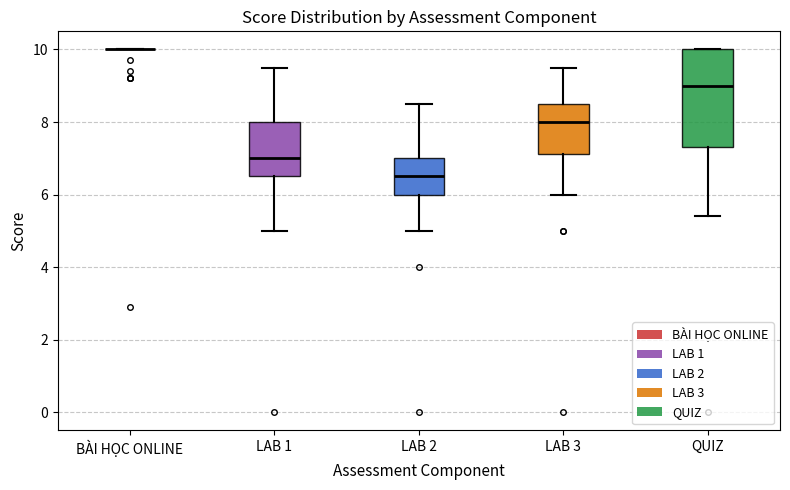

Reading left to right, read every box against the y-axis: the position of its median line, the range the box covers, and the ends of its whiskers. The values are not printed on the chart, so give them approximately, as read against the axis.

BÀI HỌC ONLINE: box collapsed to a line at 10.0, whiskers 10.0 to 10.0
LAB 1: median 7.0, box 6.6 to 8.0, whiskers 5.0 to 9.6
LAB 2: median 6.6, box 6.0 to 7.0, whiskers 5.0 to 8.6
LAB 3: median 8.0, box 7.2 to 8.6, whiskers 6.0 to 9.6
QUIZ: median 9.0, box 7.4 to 10.0, whiskers 5.4 to 10.0